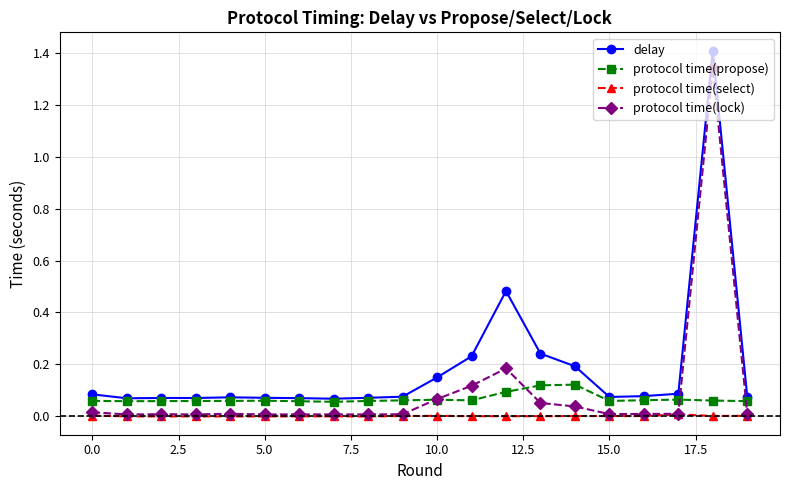

Which series has the largest total across all categories?

delay